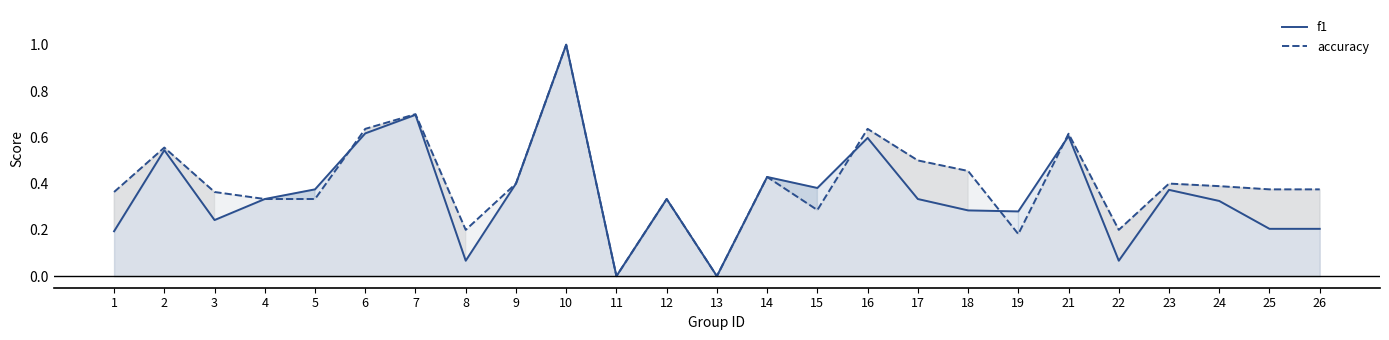

The f1 series shows 0.1 at 3. True or false?

False